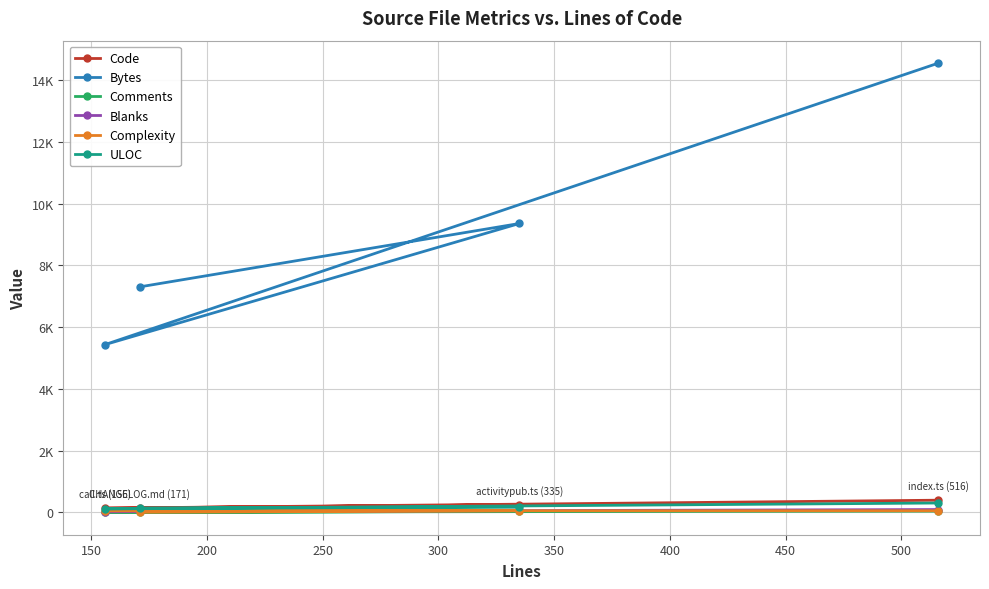

What is the value of the Complexity point at the 1st from the left?

49